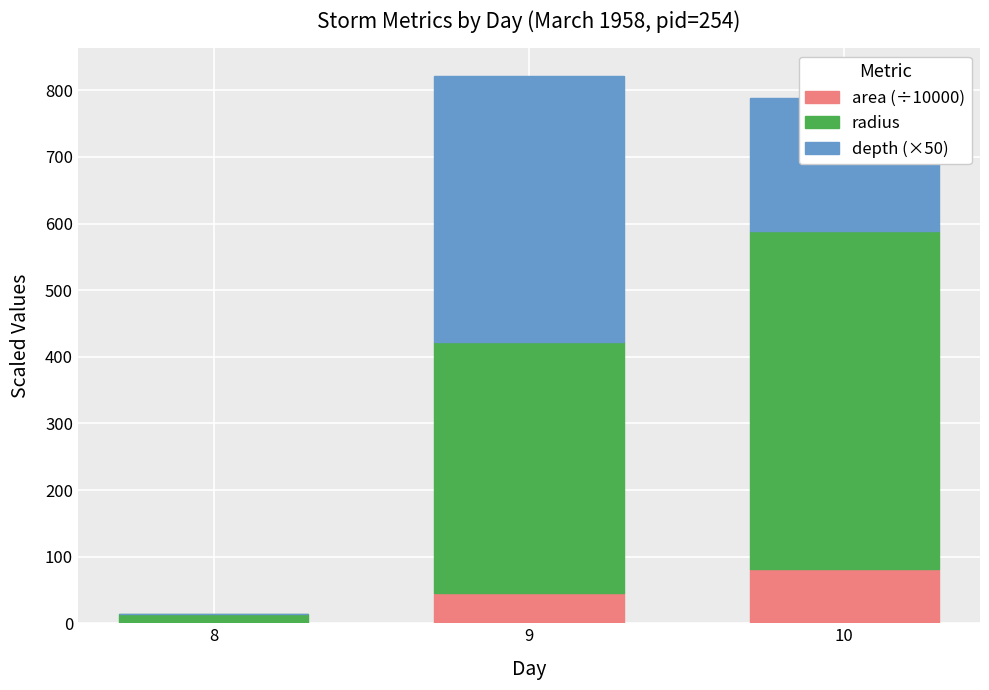

The value of area (÷10000) at 9 is 44.7. True or false?

True